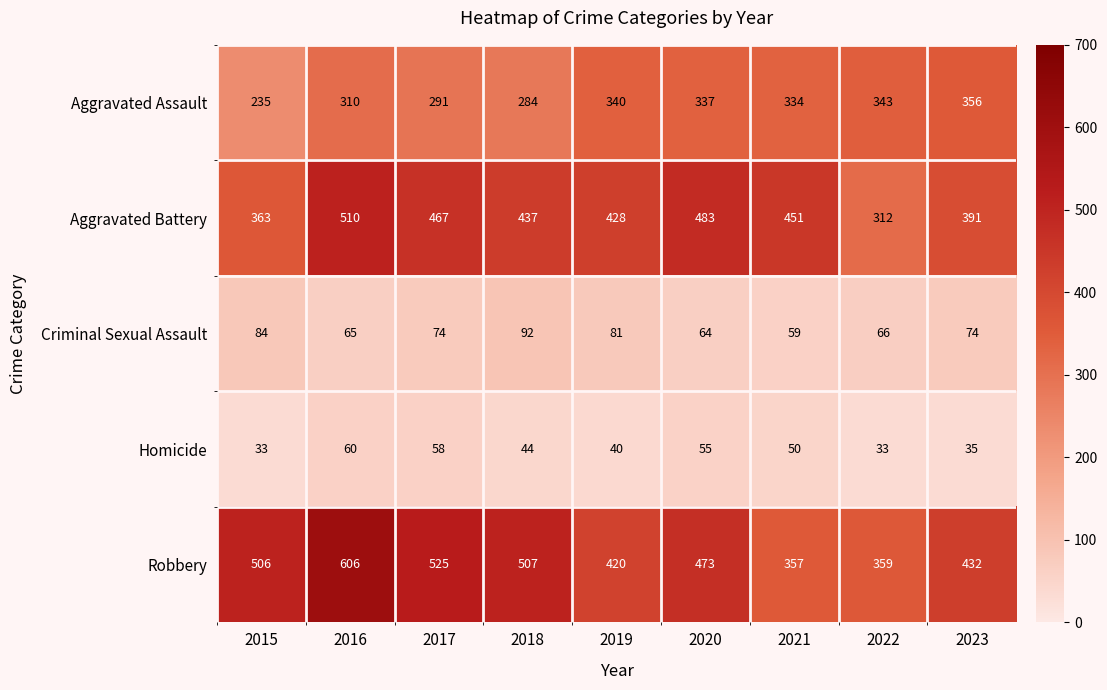

What is the minimum value shown in the chart?

33